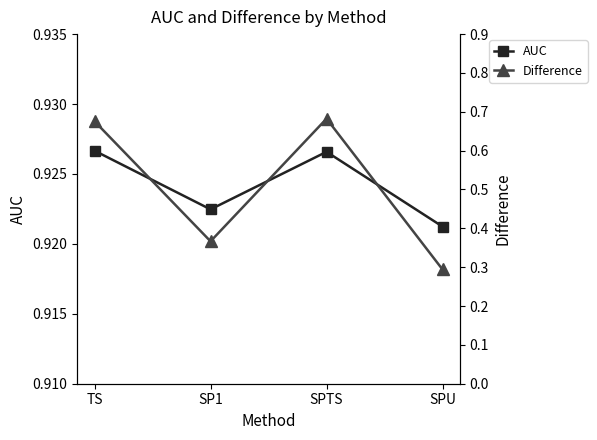

List the labels in order of Difference value, smallest first.

SPU, SP1, TS, SPTS